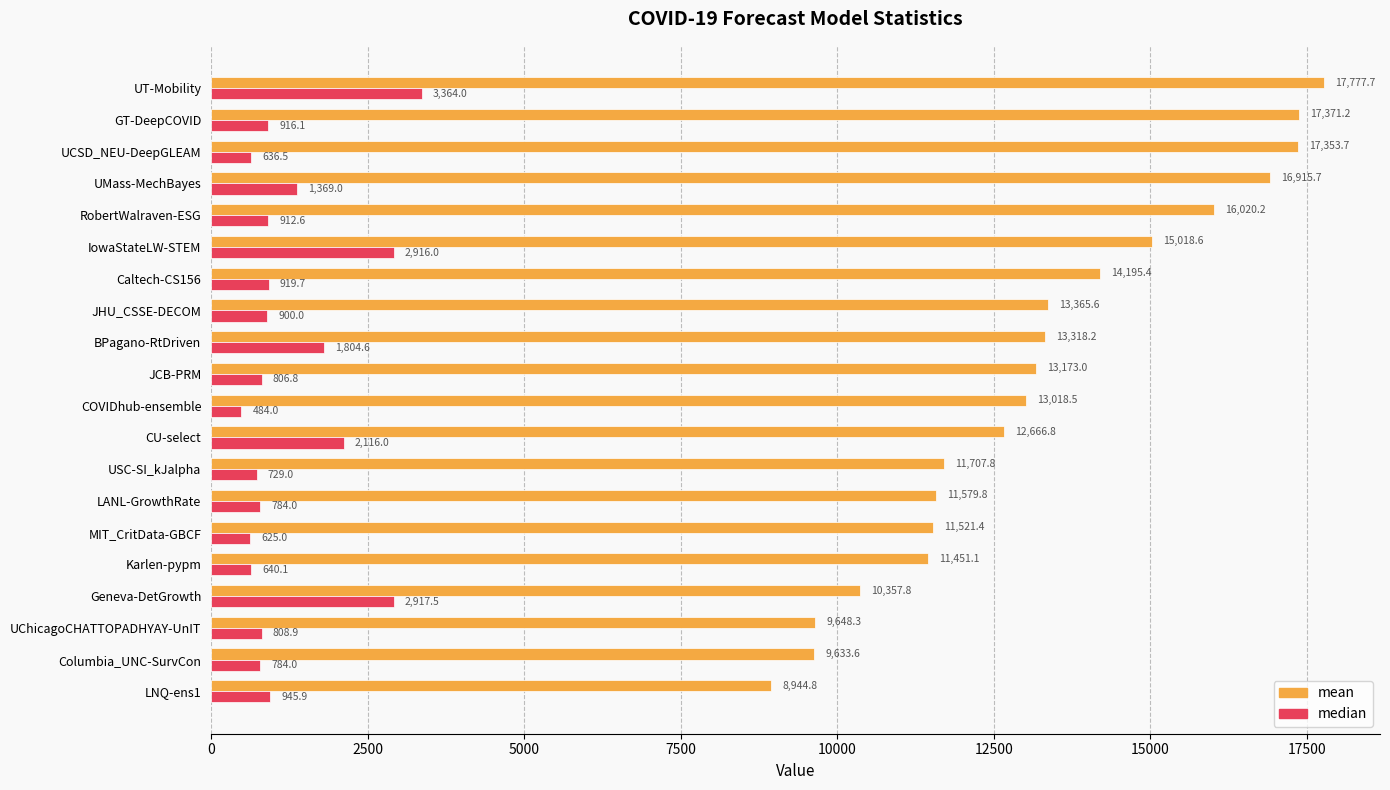

What is the difference between the second highest and minimum values in the mean series?

8426.4